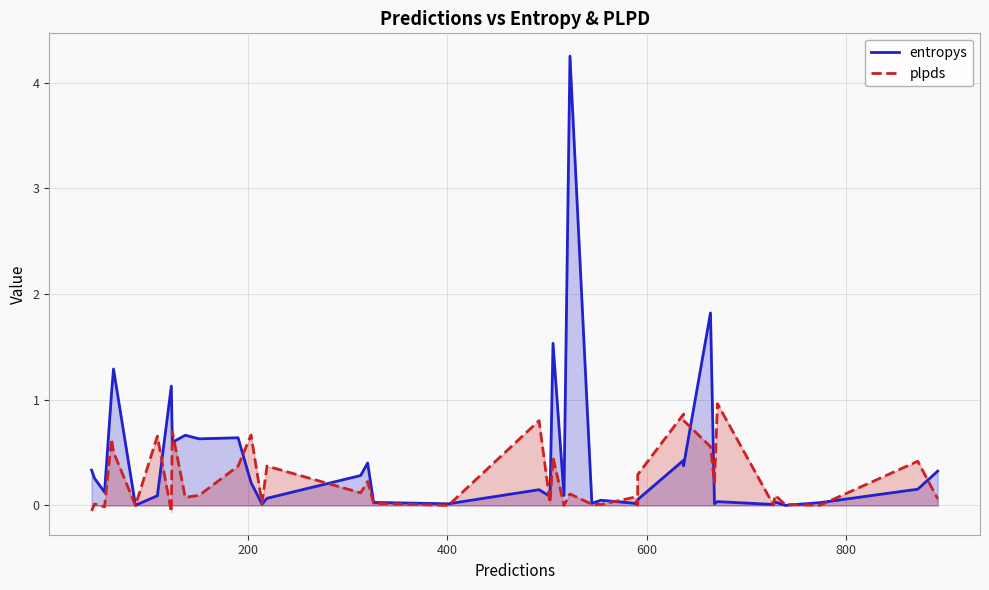

Which series has the widest spread of values?

entropys